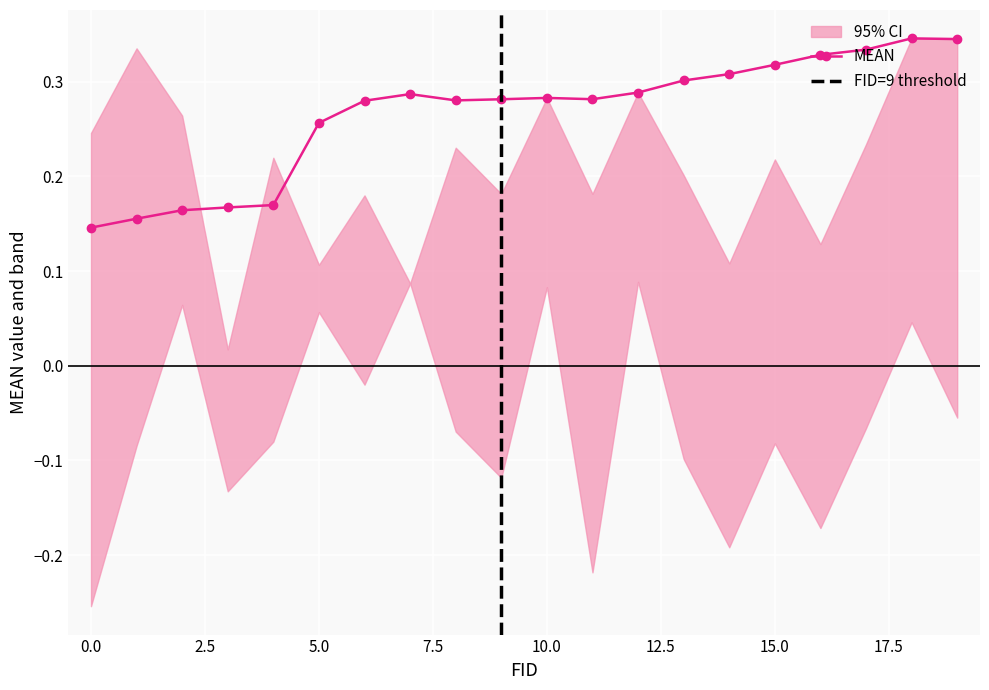

What is the total value across all series at 17?

0.5